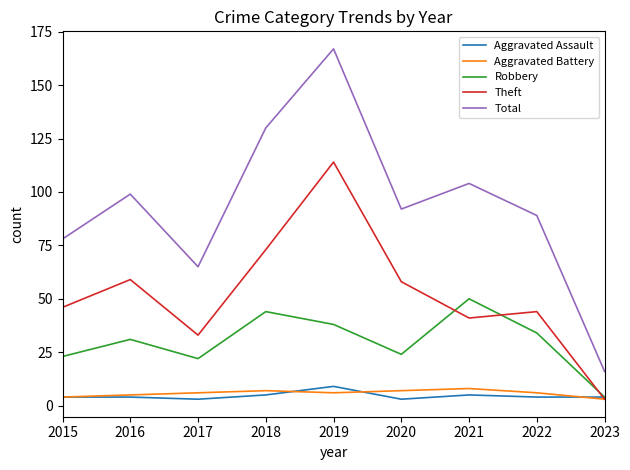

Reading left to right, extract all data points from this chart.

Aggravated Assault: 2015=4	2016=4	2017=3	2018=5	2019=9	2020=3	2021=5	2022=4	2023=4
Aggravated Battery: 2015=4	2016=5	2017=6	2018=7	2019=6	2020=7	2021=8	2022=6	2023=3
Robbery: 2015=23	2016=31	2017=22	2018=44	2019=38	2020=24	2021=50	2022=34	2023=4
Theft: 2015=46	2016=59	2017=33	2018=73	2019=114	2020=58	2021=41	2022=44	2023=3
Total: 2015=78	2016=99	2017=65	2018=130	2019=167	2020=92	2021=104	2022=89	2023=16